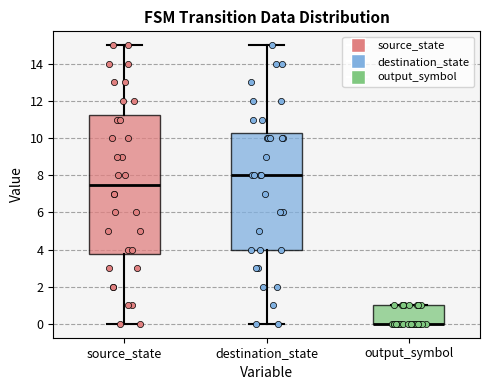

Which box is the tallest, from its lower edge to its upper edge?

source_state